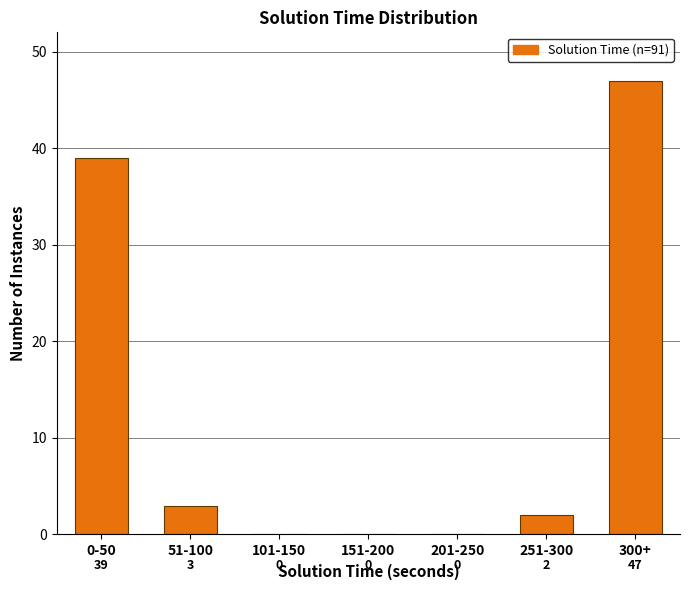

Reading right to left, extract all data points from this chart.

300+=47	251-300=2	201-250=0	151-200=0	101-150=0	51-100=3	0-50=39